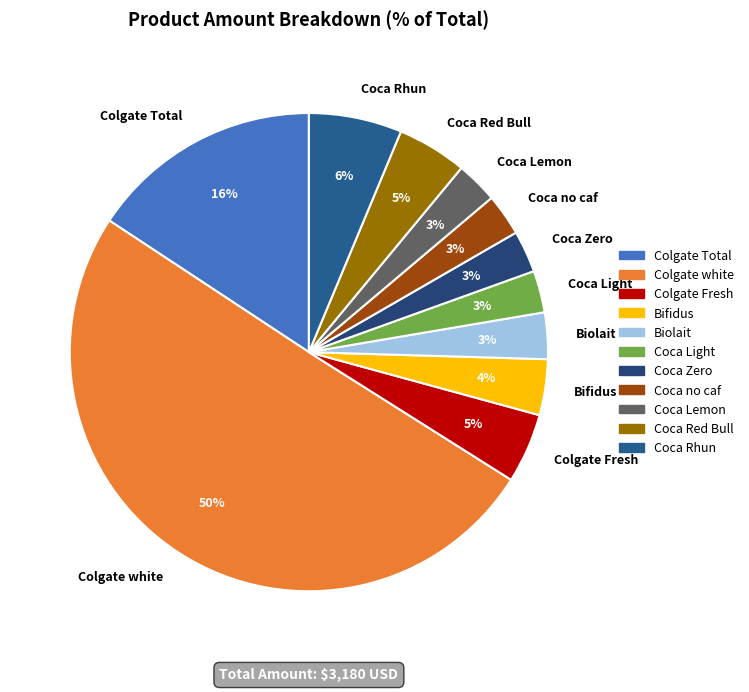

What is the largest slice in the pie chart?

Colgate white